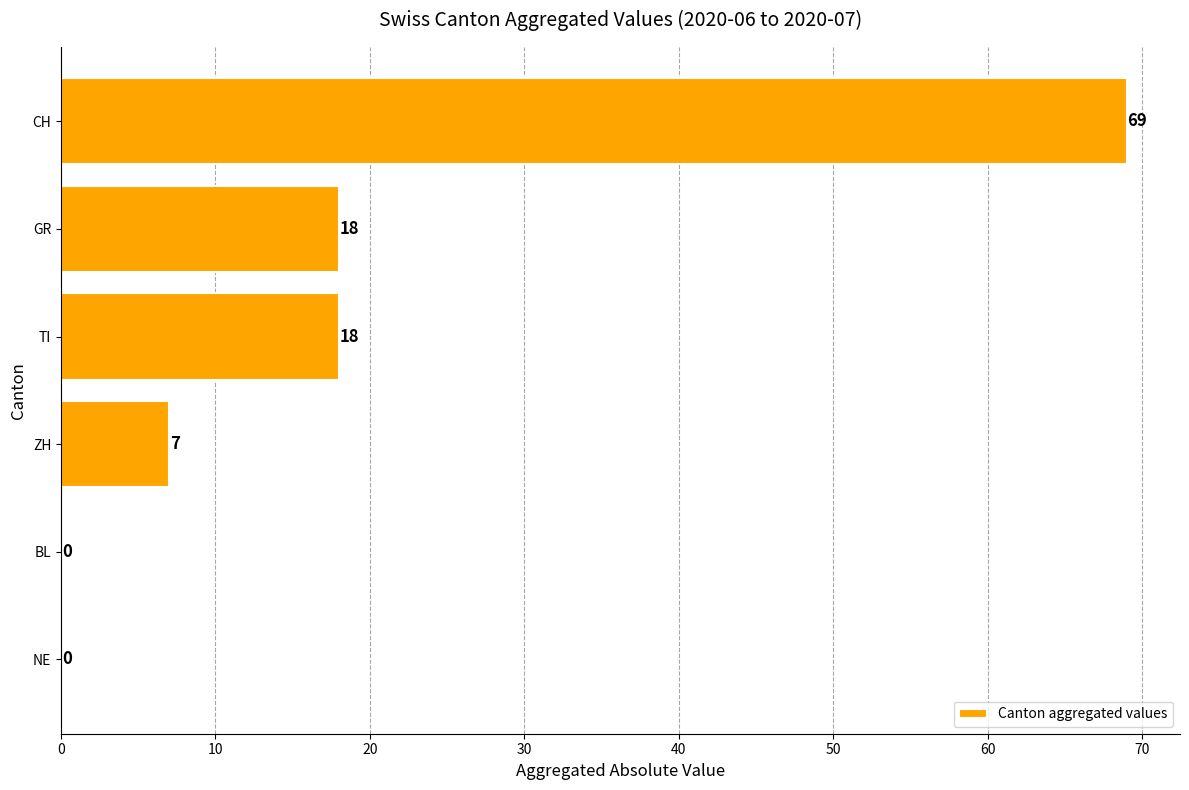

How many series are shown in this chart?

1